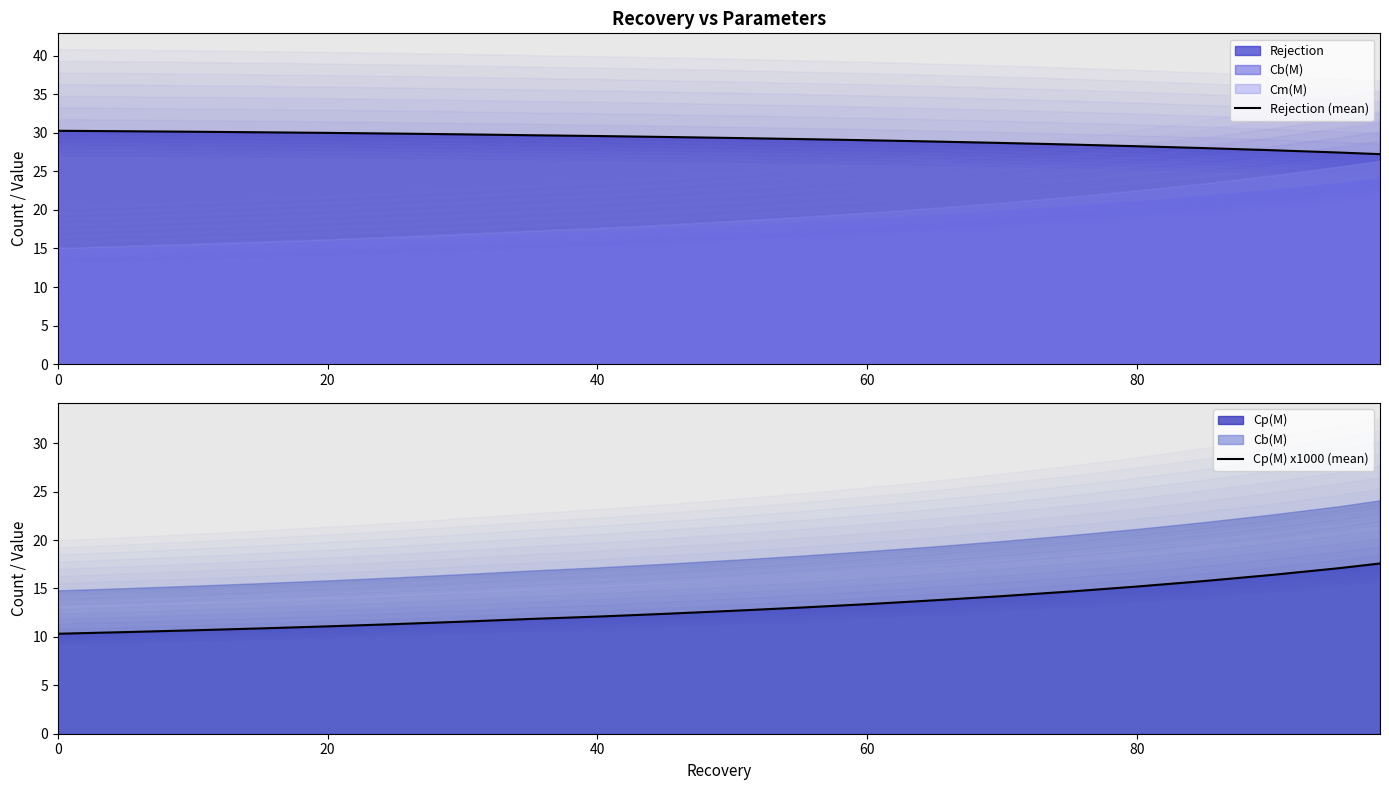

How many data points in Cp(M) x1000 (mean) are above 12?

13